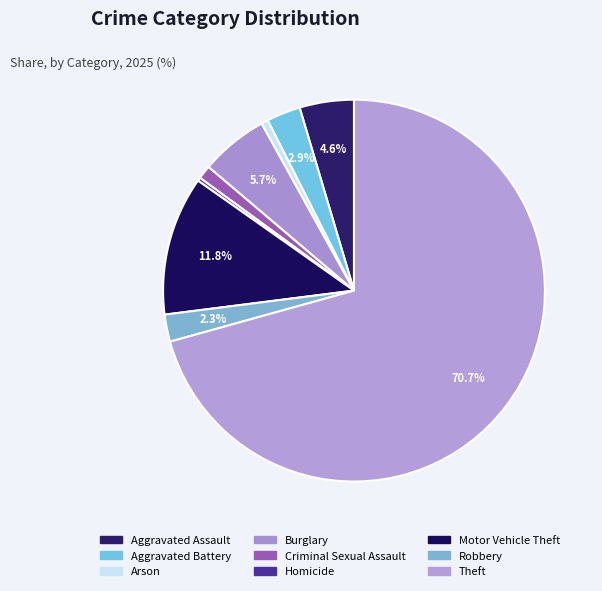

What is the smallest slice in the pie chart?

Homicide